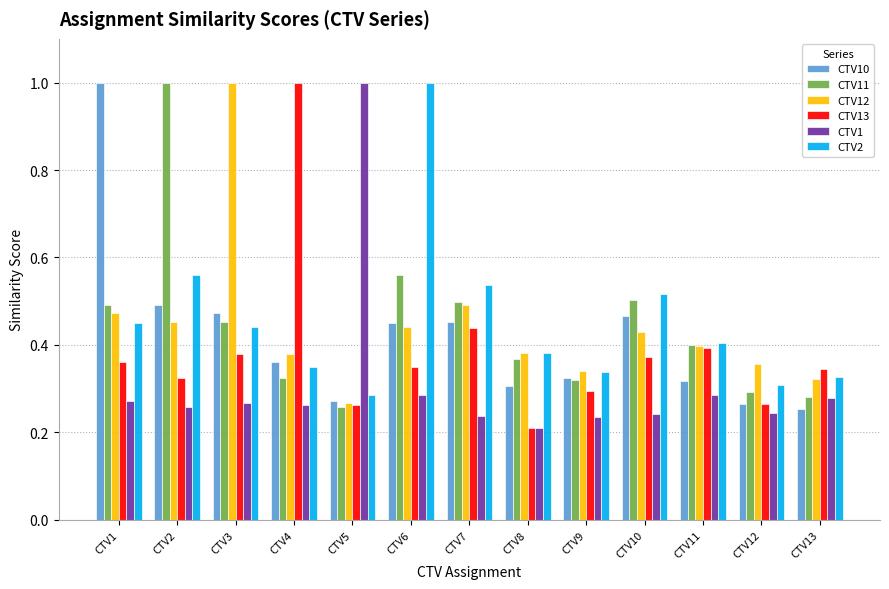

True or false: CTV1 has a value of 0.2 at CTV9.

True